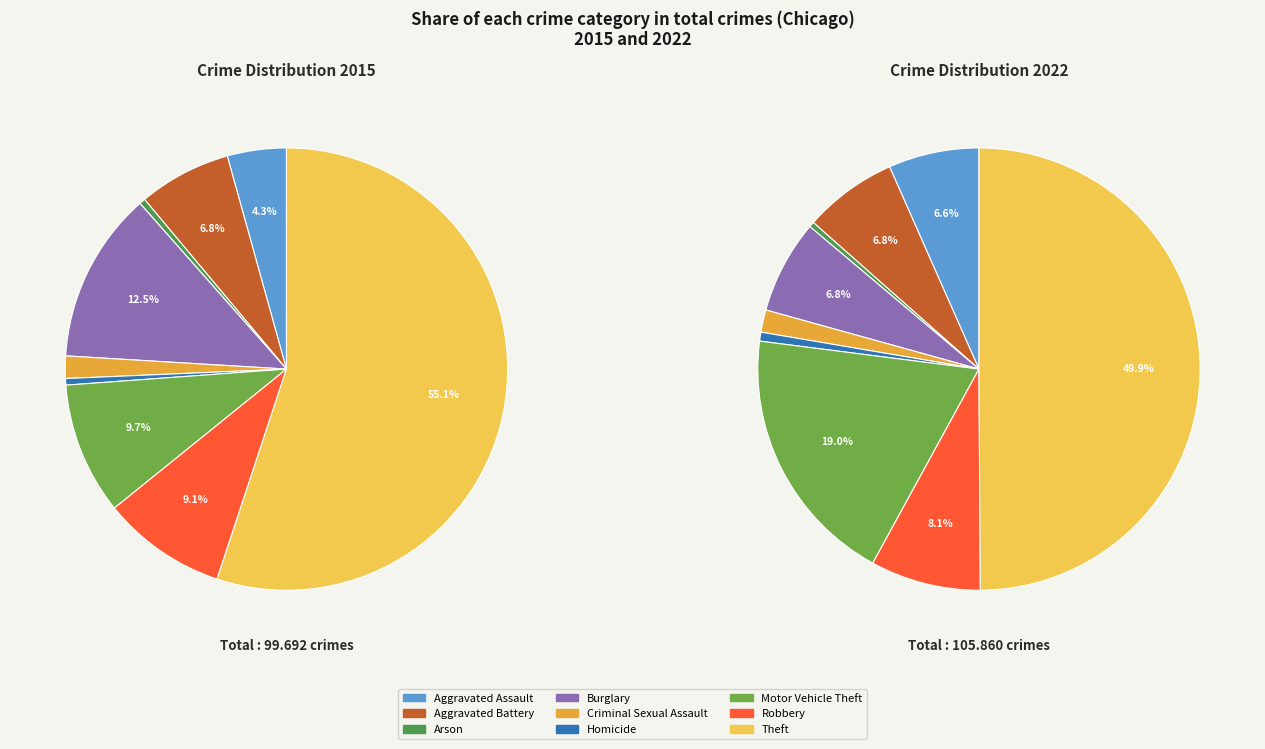

To the nearest percent, what is the combined percentage of Robbery and Arson?

8%